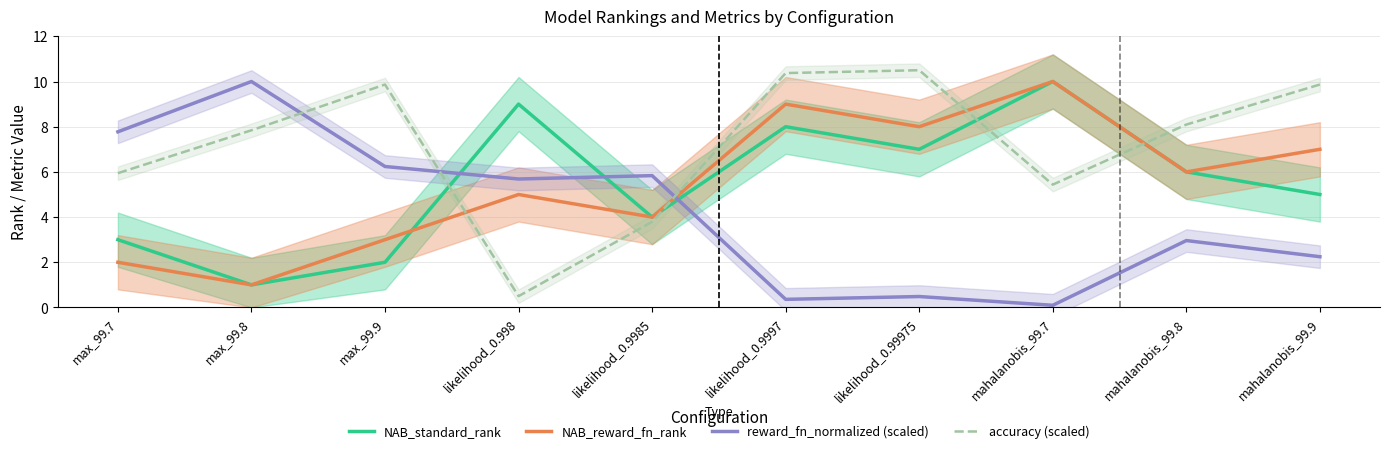

True or false: NAB_reward_fn_rank has more than 1 interior local peaks.

True